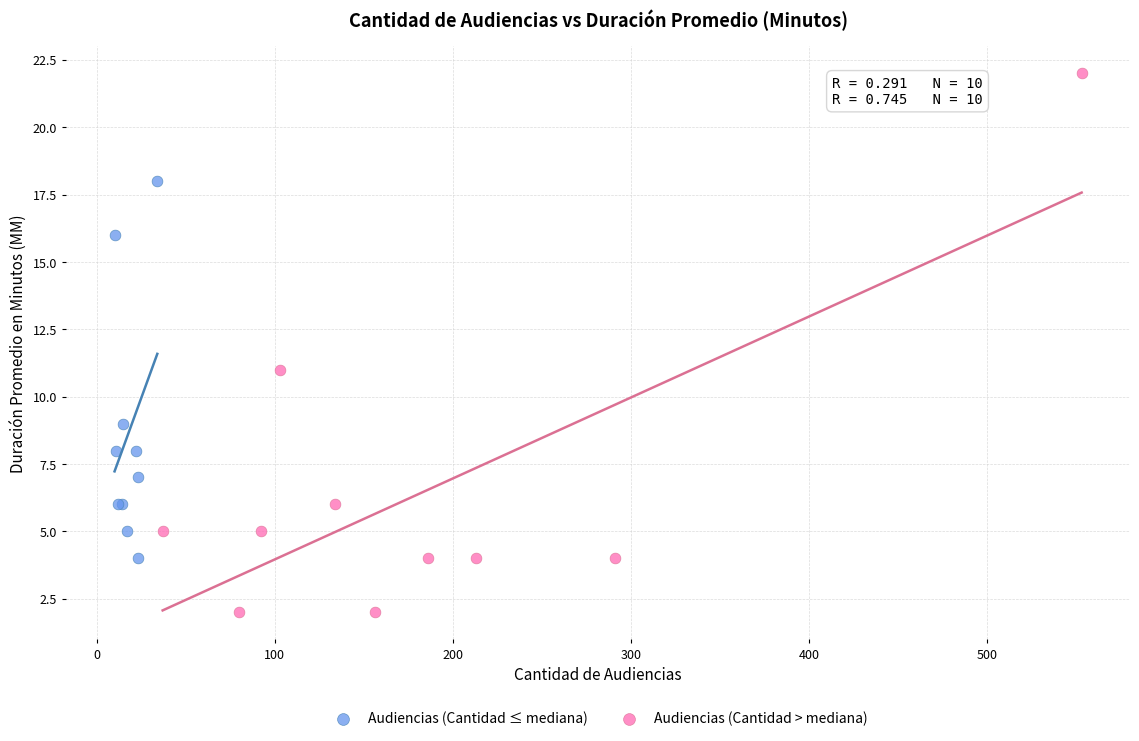

Which series has the largest Y range (max minus min)?

Audiencias (Cantidad > mediana)